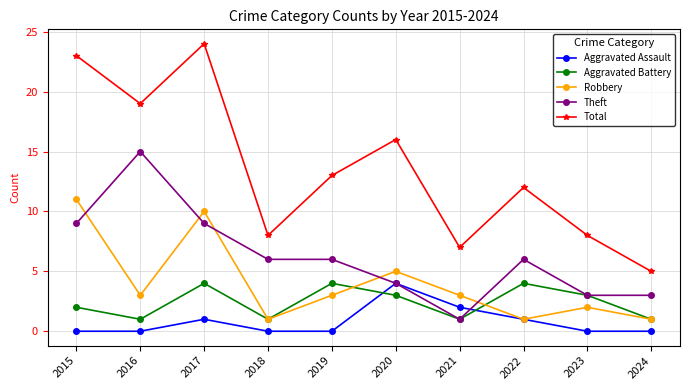

Which series has the widest spread of values?

Total